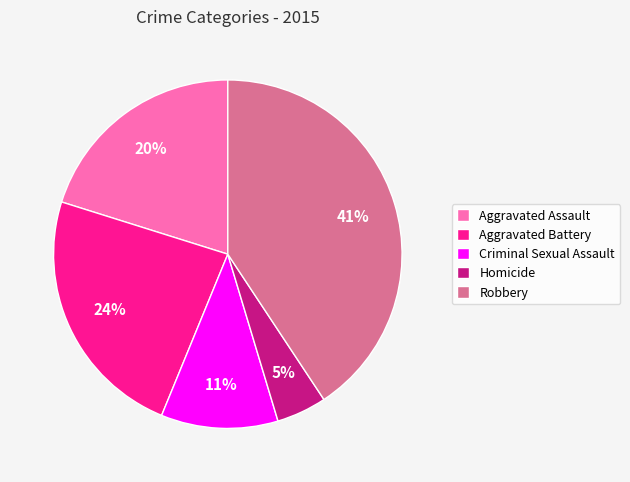

Does Robbery represent more than half of the total?

No